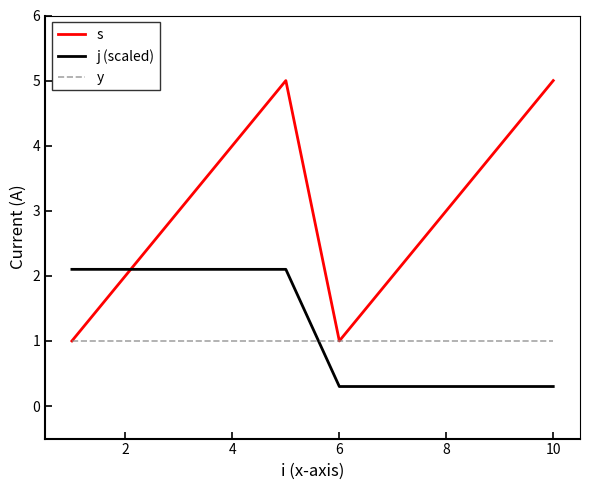

What is the difference between the maximum and second lowest values in the j (scaled) series?

1.8